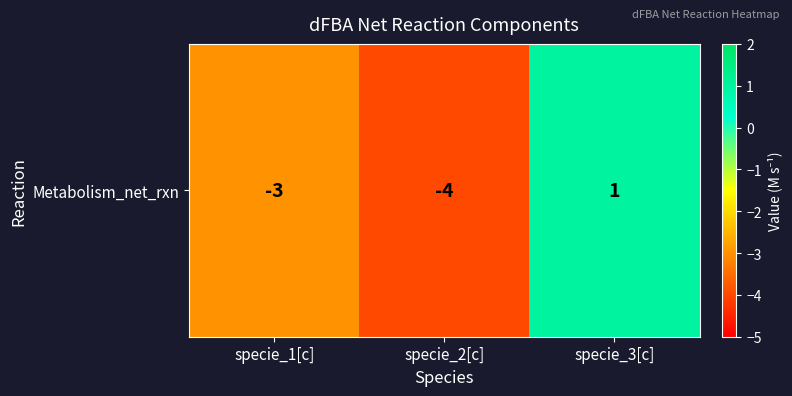

Which has a higher value, specie_3[c] or specie_1[c]?

specie_3[c]